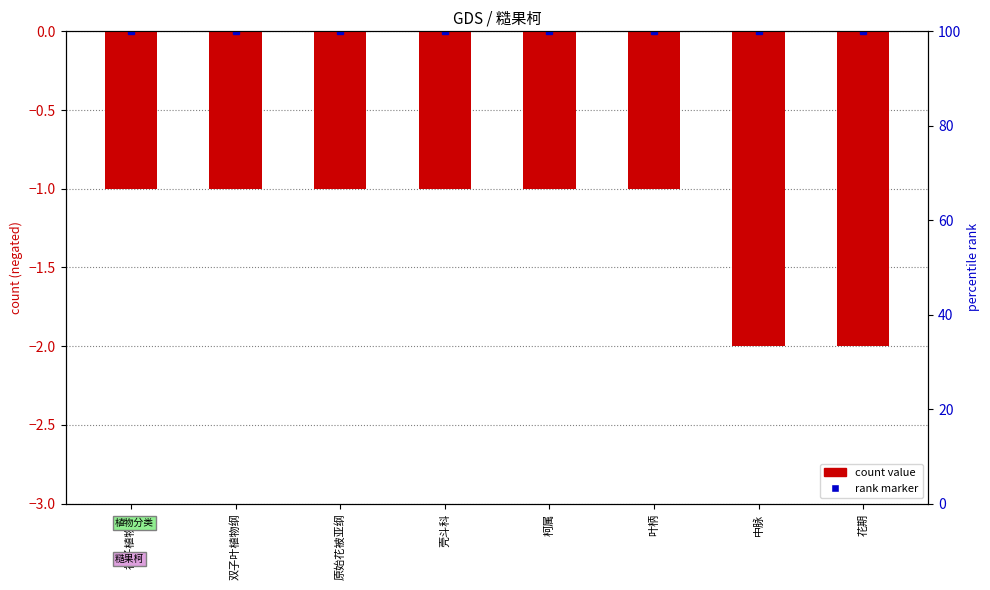

List the labels in order of value, largest first.

被子植物门, 双子叶植物纲, 原始花被亚纲, 壳斗科, 柯属, 叶柄, 中脉, 花期